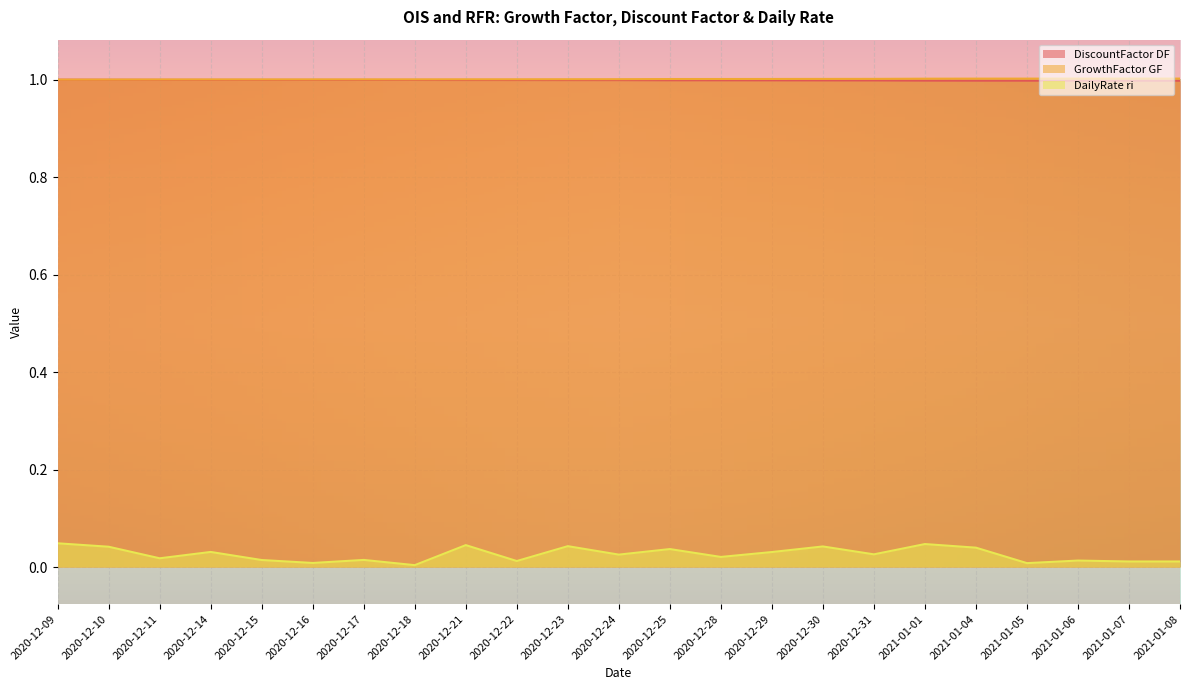

How many categories are shown in the chart?

23